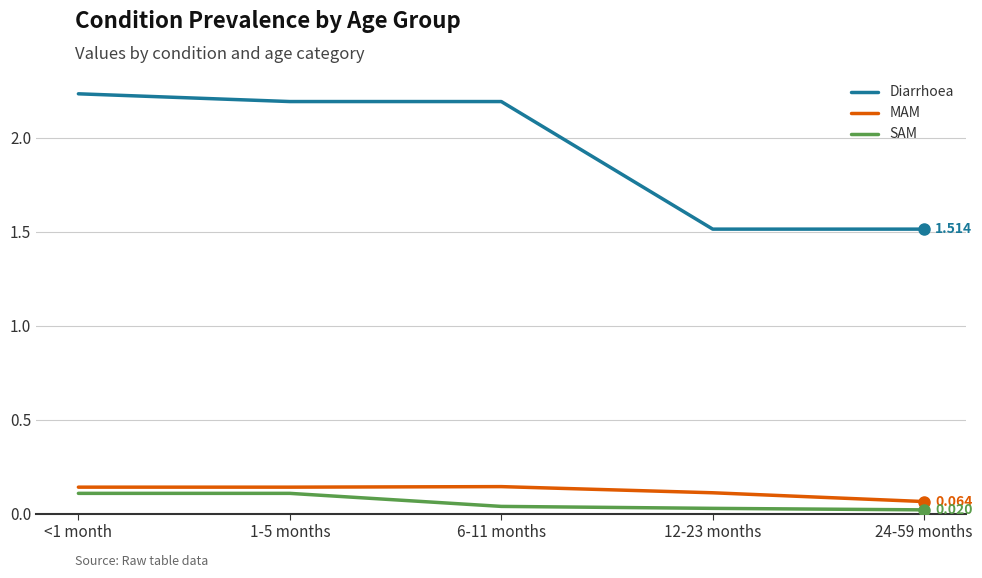

Count the SAM values in the range 0 to 1.

5